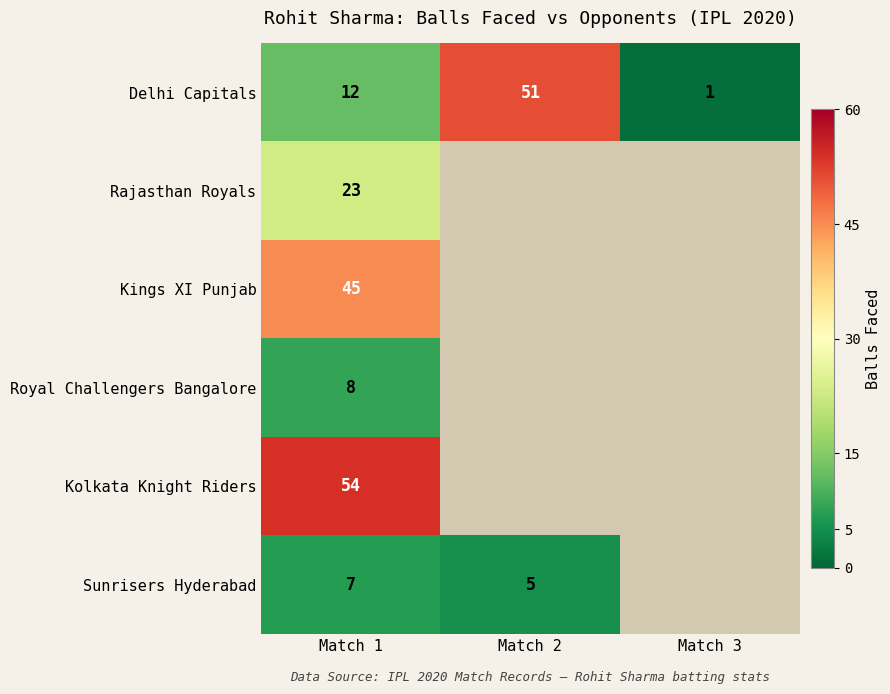

At Match 1, list the series in order from largest to smallest.

Kolkata Knight Riders, Kings XI Punjab, Rajasthan Royals, Delhi Capitals, Royal Challengers Bangalore, Sunrisers Hyderabad